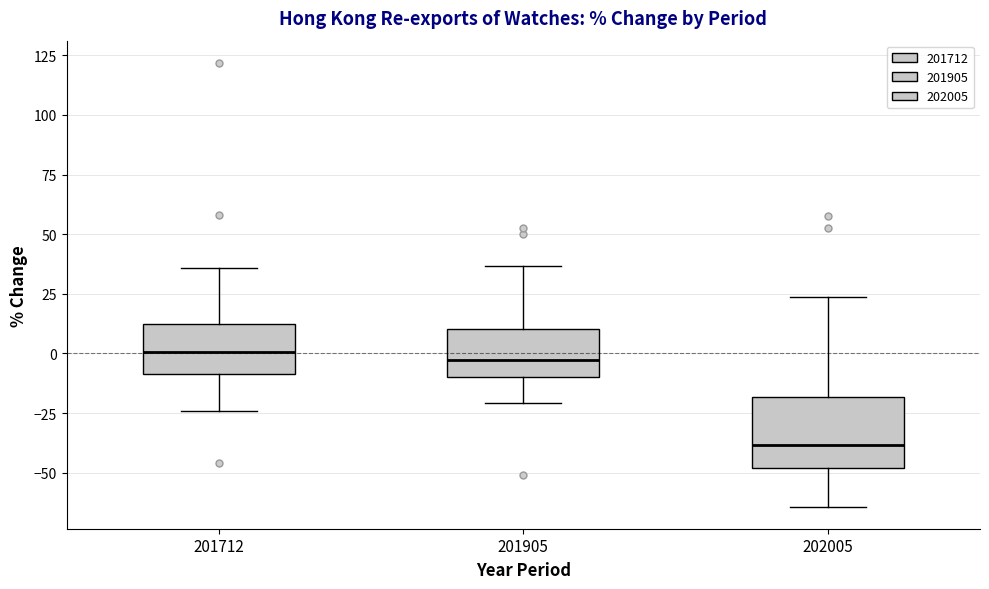

Reading left to right, read every box against the y-axis: the position of its median line, the range the box covers, and the ends of its whiskers. The values are not printed on the chart, so give them approximately, as read against the axis.

201712: median 0, box -10 to 10, whiskers -25 to 35
201905: median -5, box -10 to 10, whiskers -20 to 35
202005: median -40, box -50 to -20, whiskers -65 to 25